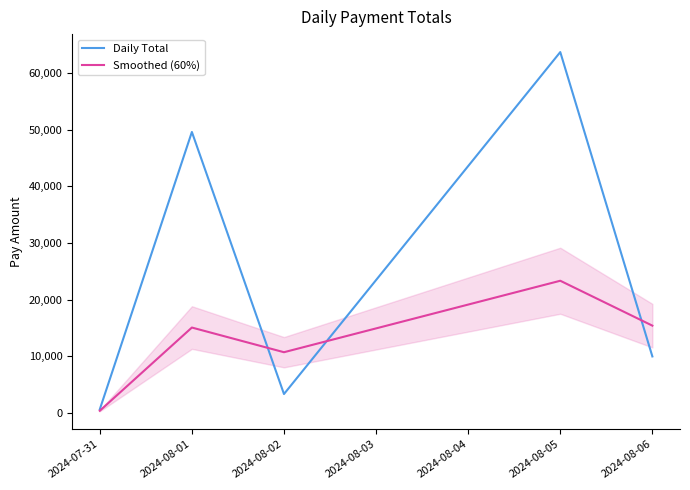

How many intersections are there between Smoothed (60%) and Daily Total?

3